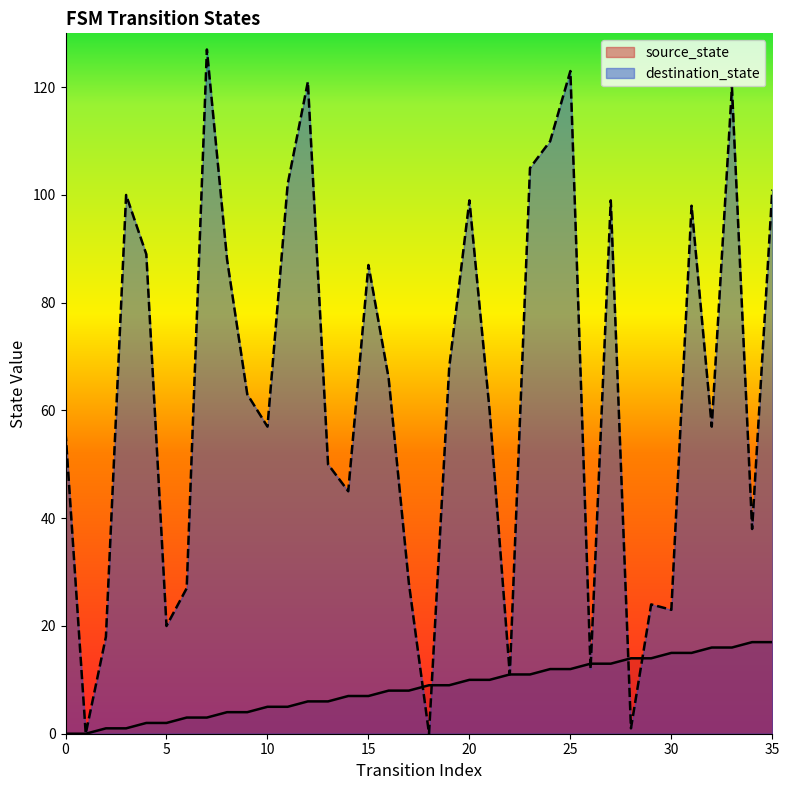

At which category is the sum across all series the highest?

33